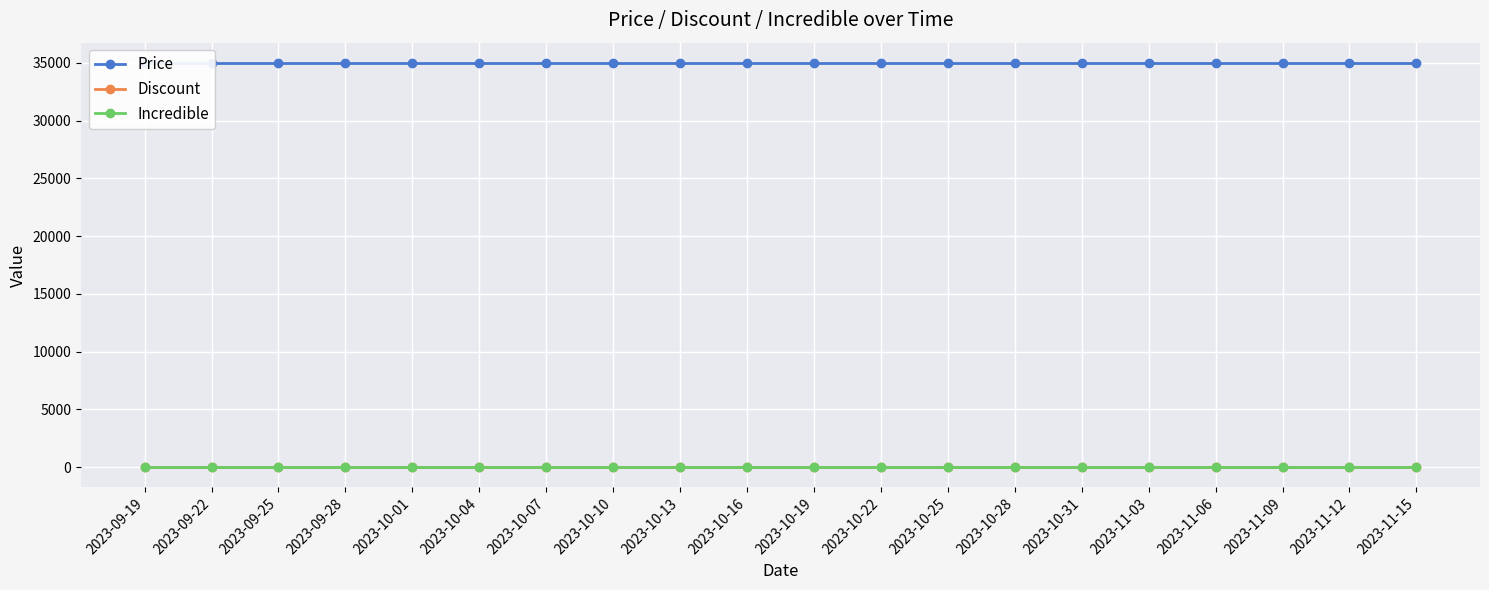

How many lines are shown in the chart?

3